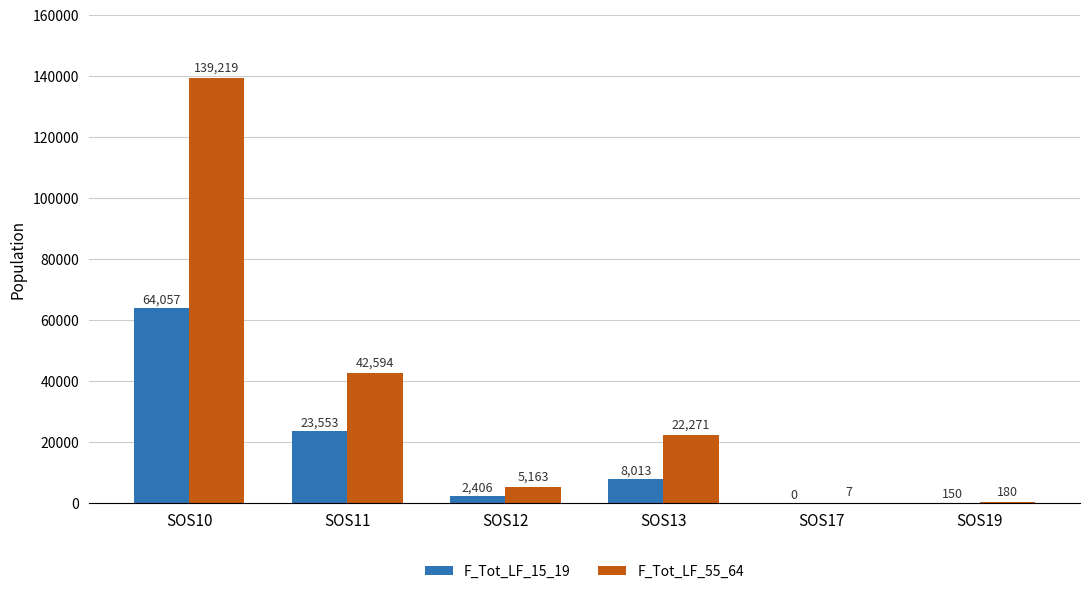

Reading left to right, extract all data points from this chart.

F_Tot_LF_15_19: SOS10=64057	SOS11=23553	SOS12=2406	SOS13=8013	SOS17=0	SOS19=150
F_Tot_LF_55_64: SOS10=139219	SOS11=42594	SOS12=5163	SOS13=22271	SOS17=7	SOS19=180